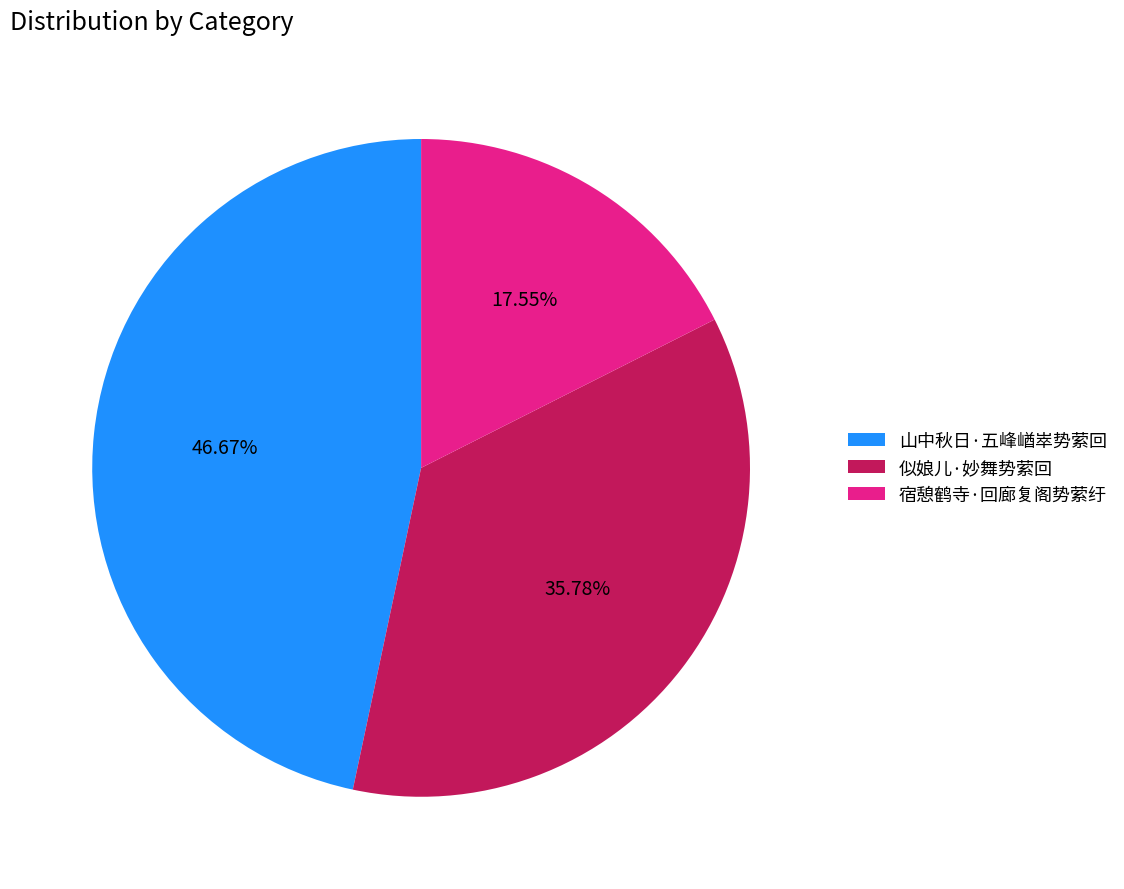

True or false: 宿憩鹤寺·回廊复阁势萦纡 accounts for 18% of the total.

True